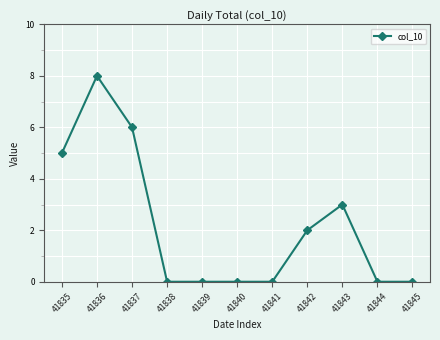

Is this an area chart (filled region under the line)?

No